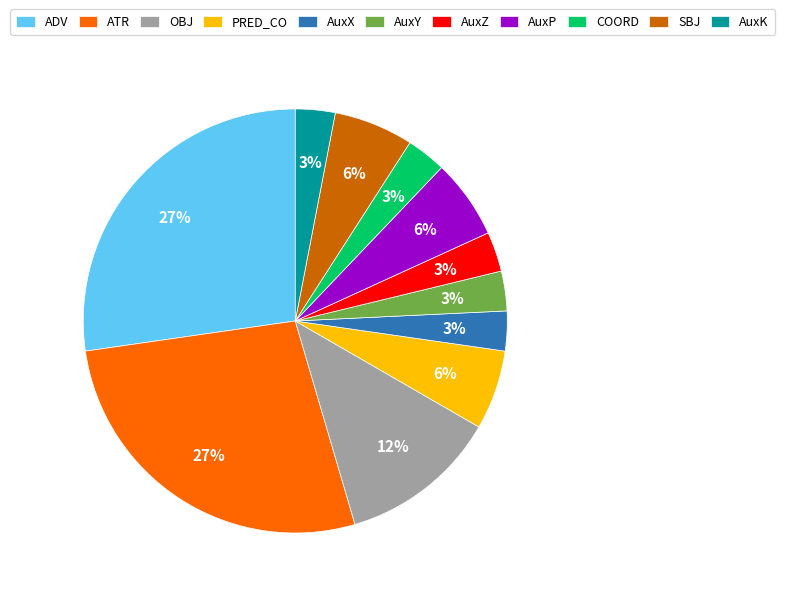

Count the number of slices in the pie.

11